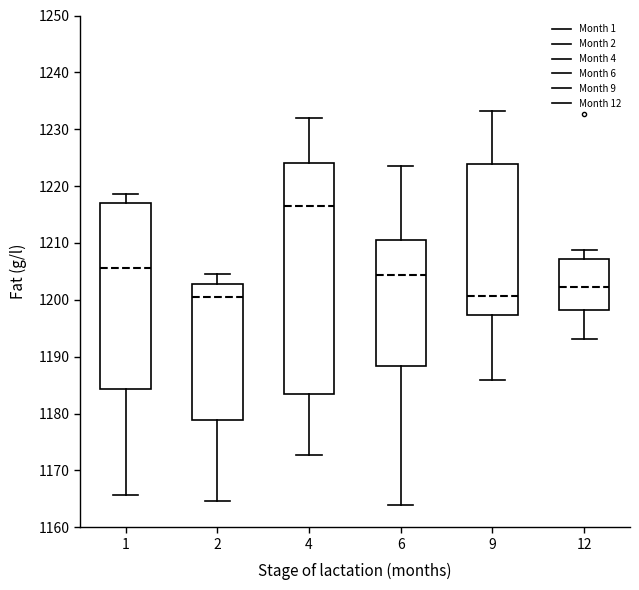

Comparing the boxes themselves (not the whiskers), which one is the tallest?

4